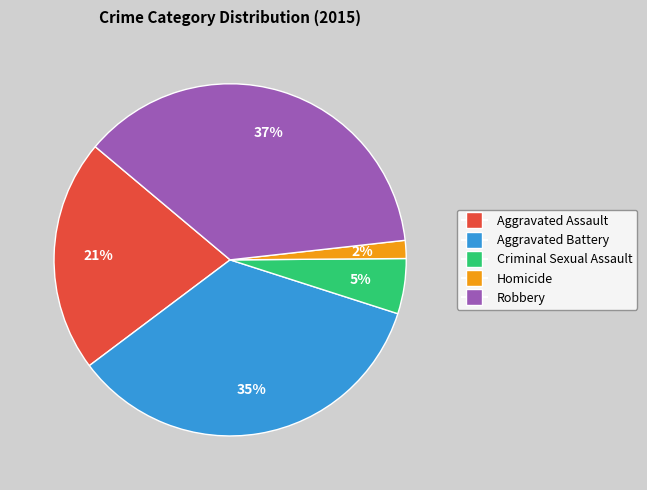

To the nearest percent, what is the difference between the largest and smallest slice percentages?

35%